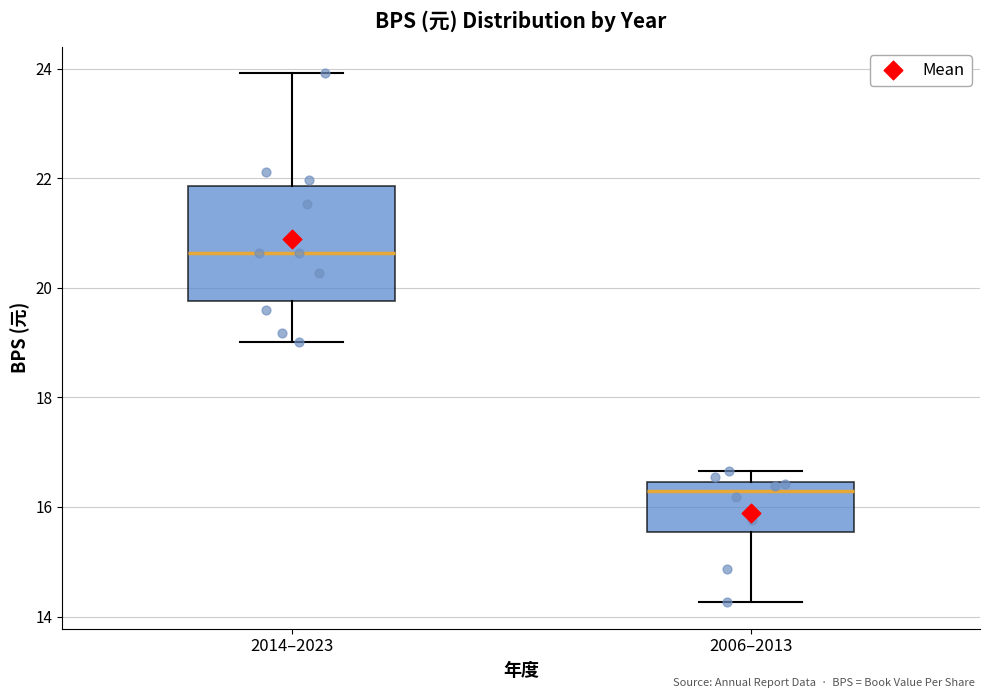

Reading left to right, read every box against the y-axis: the position of its median line, the range the box covers, and the ends of its whiskers. The values are not printed on the chart, so give them approximately, as read against the axis.

2014–2023: median 20.6, box 19.8 to 21.8, whiskers 19.0 to 24.0
2006–2013: median 16.2, box 15.6 to 16.4, whiskers 14.2 to 16.6